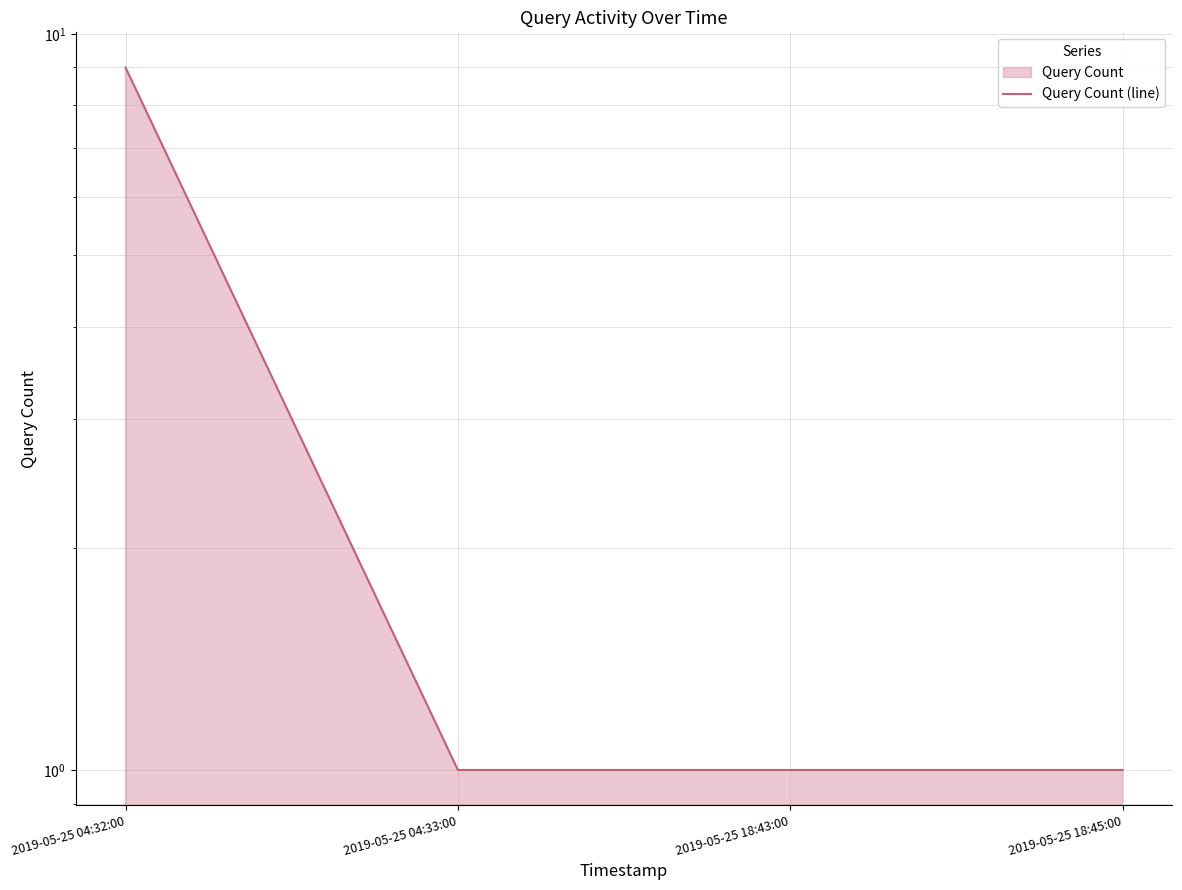

What position from the left is 2019-05-25 04:33:00?

2